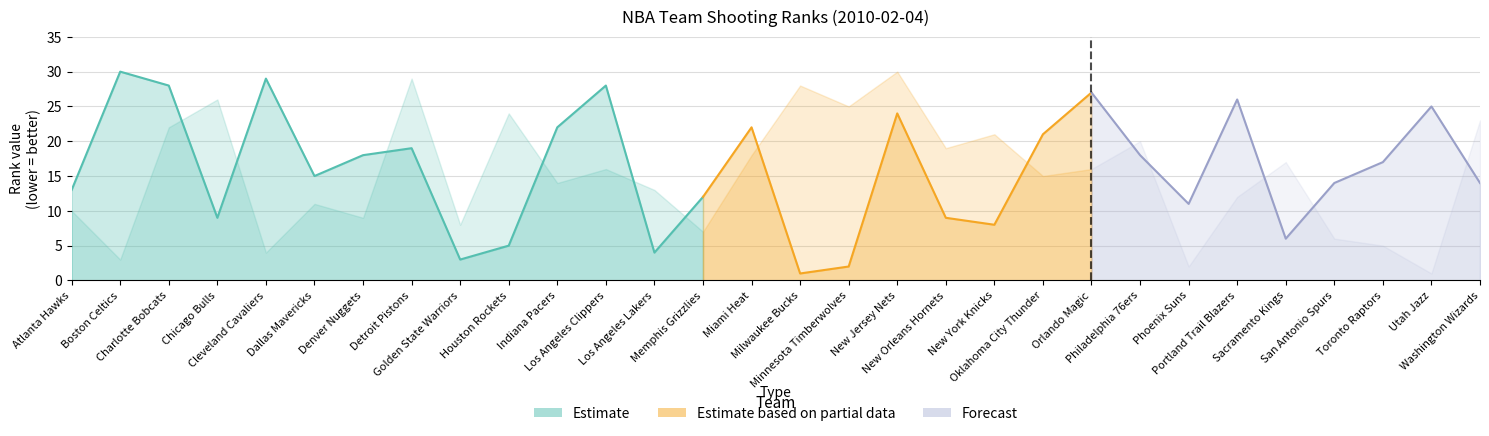

Where is FG_PCT_RANK nearest to the value 15?

Oklahoma City Thunder